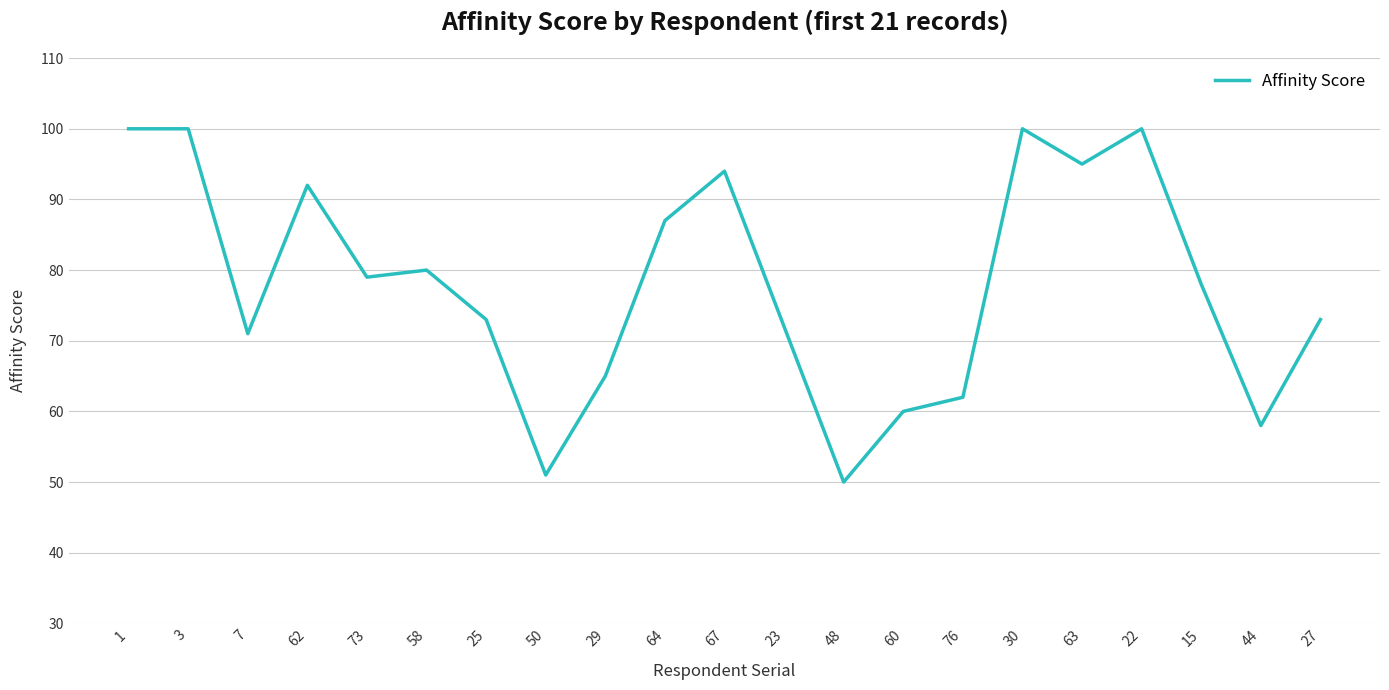

True or false: the data shows 154 at 64.

False